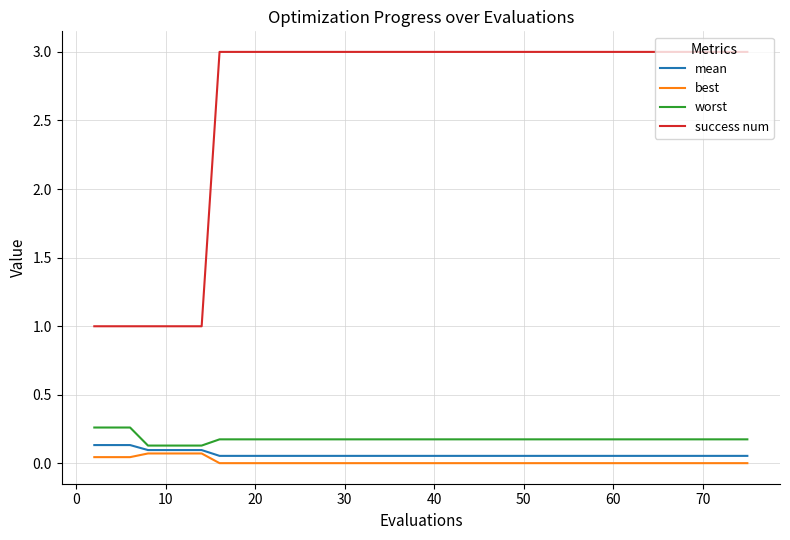

Which series has the largest range (max minus min)?

success num